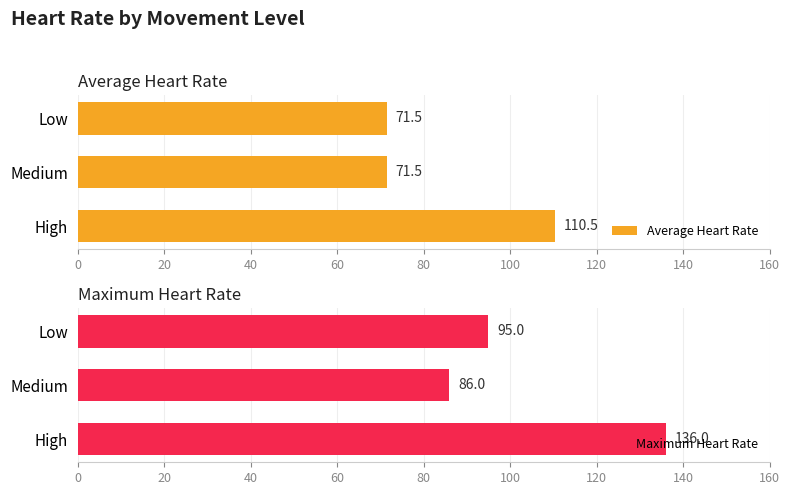

What is the minimum value for Maximum Heart Rate?

86